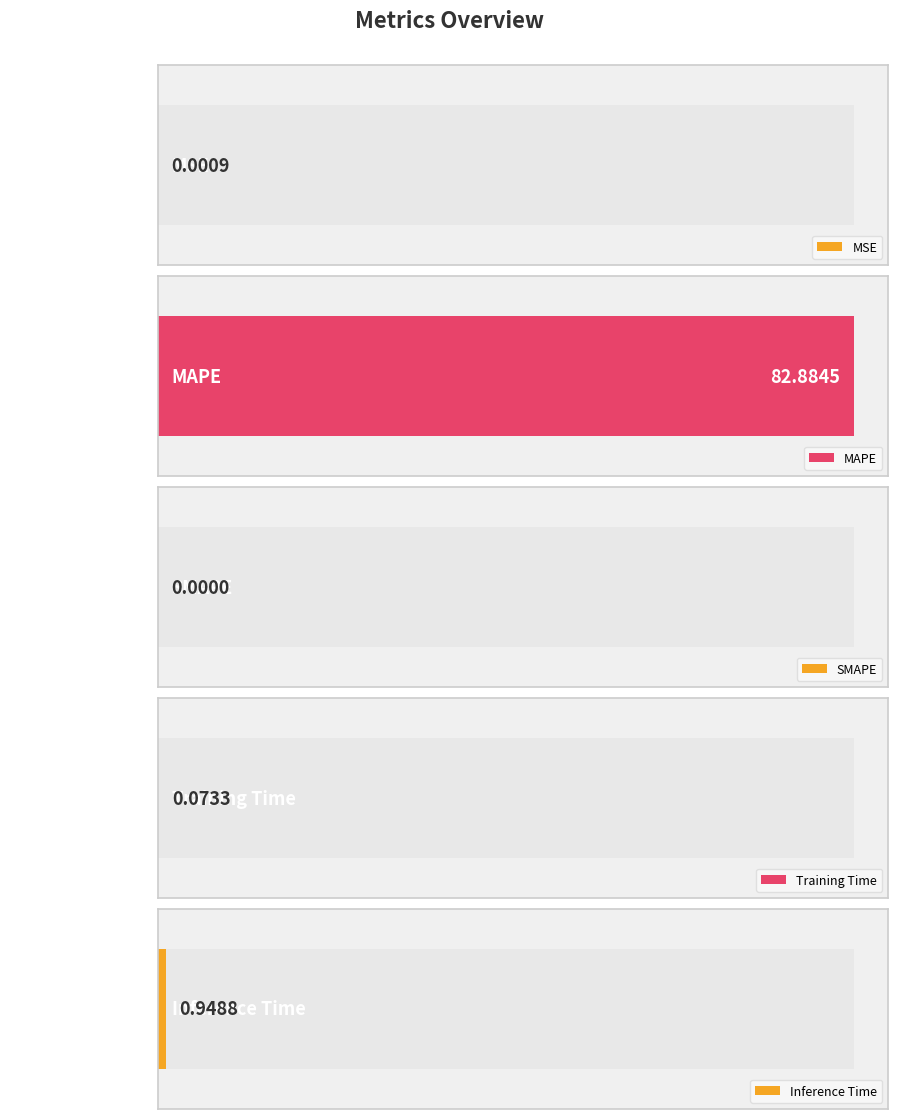

What is the label of the 4th bar from the right?

MAPE